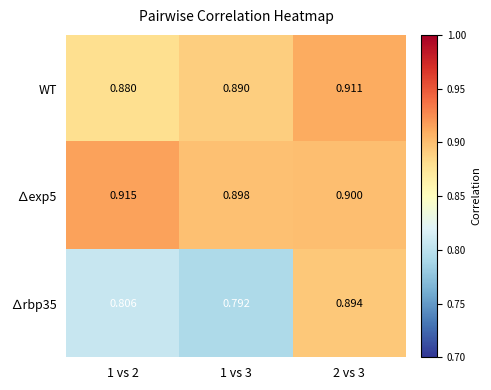

Is the value of ∆exp5 at 1 vs 3 greater than the value of WT at 2 vs 3?

No